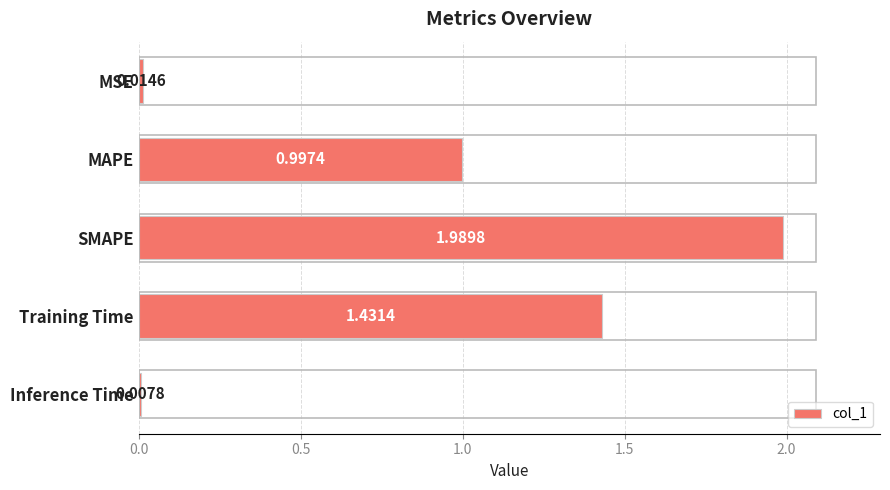

Which category has the lowest value across all series?

Inference Time